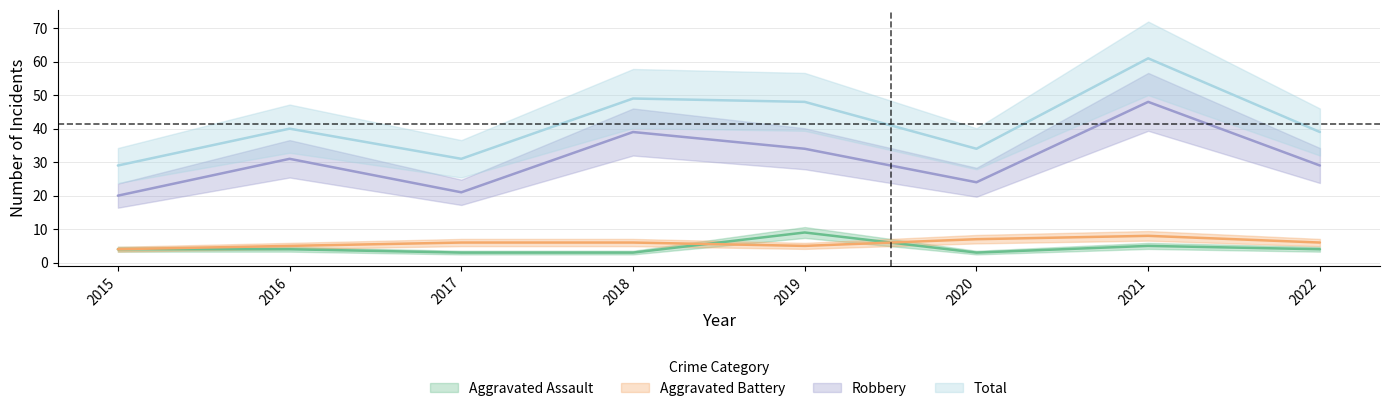

What is the greatest value displayed?

61